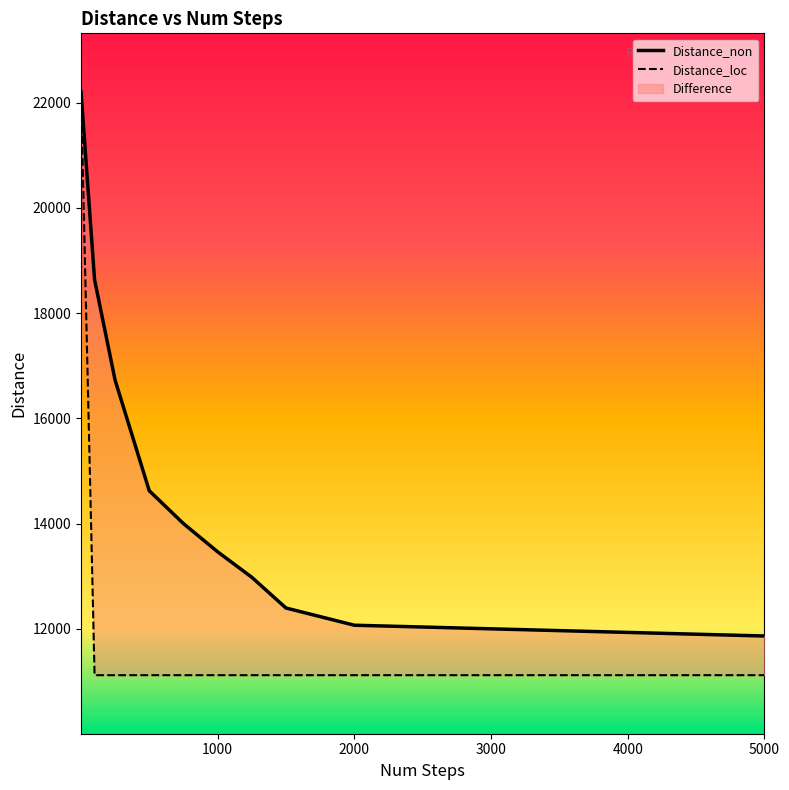

What is the approximate value of Distance_non at 5000, to the nearest 100?

11900